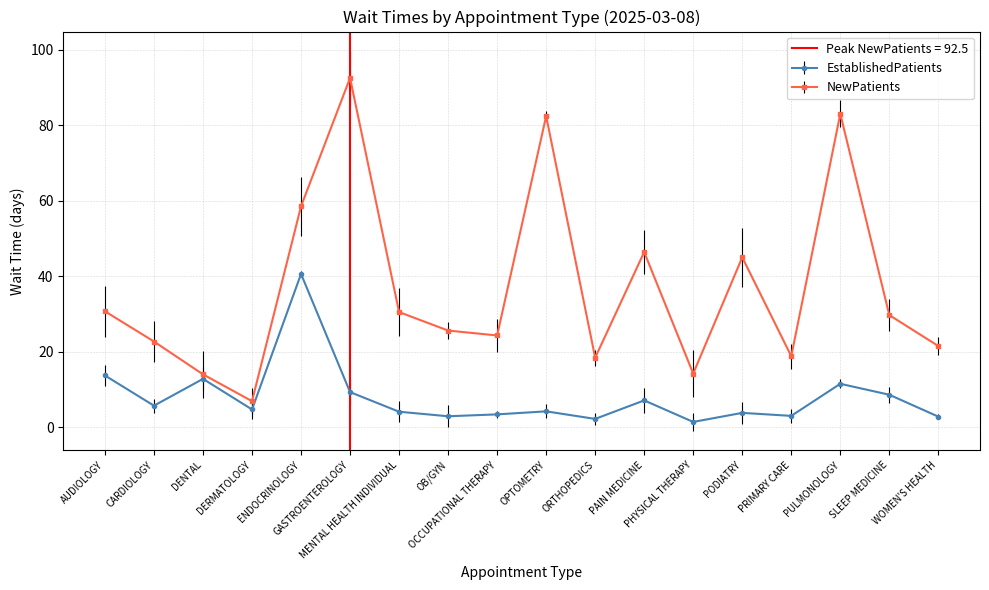

Between PODIATRY and AUDIOLOGY, which is larger?

AUDIOLOGY